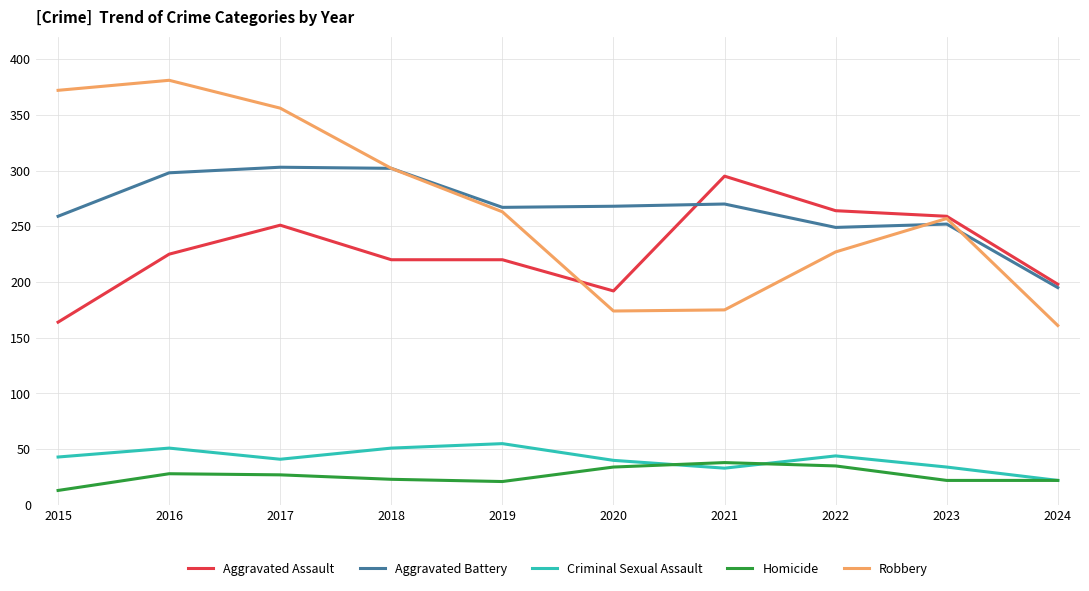

Where does the Robbery series first go above 263?

2015